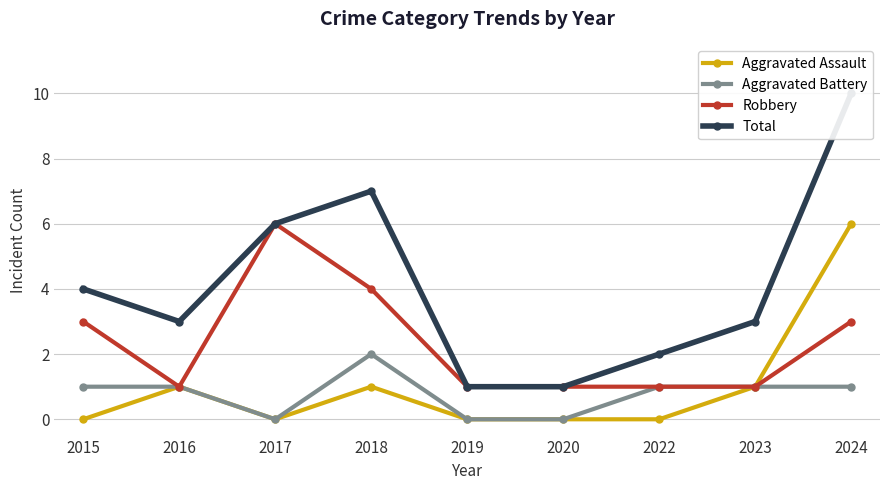

Is this an area chart (filled region under the line)?

No